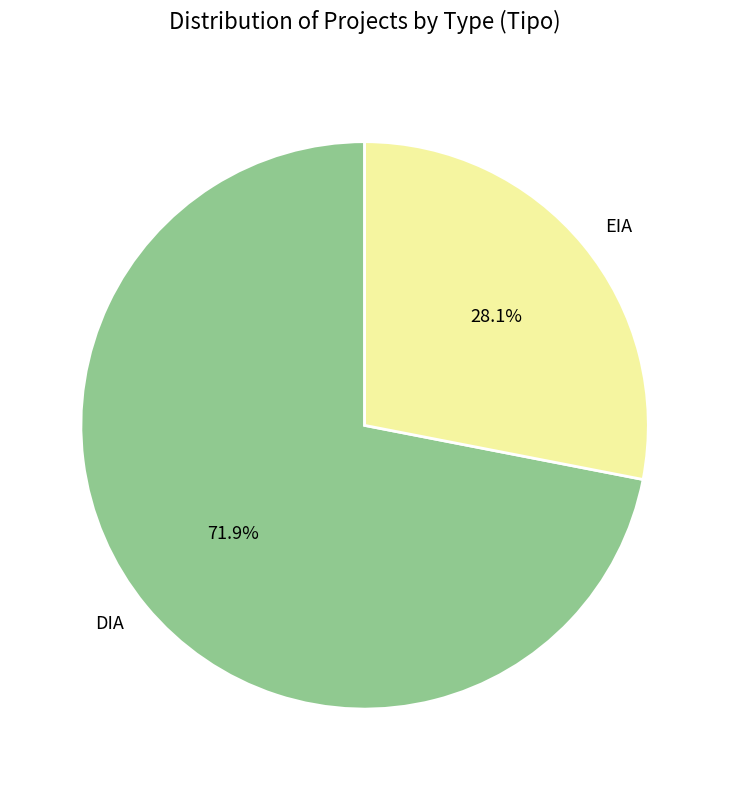

To the nearest percent, what portion does EIA represent?

28%